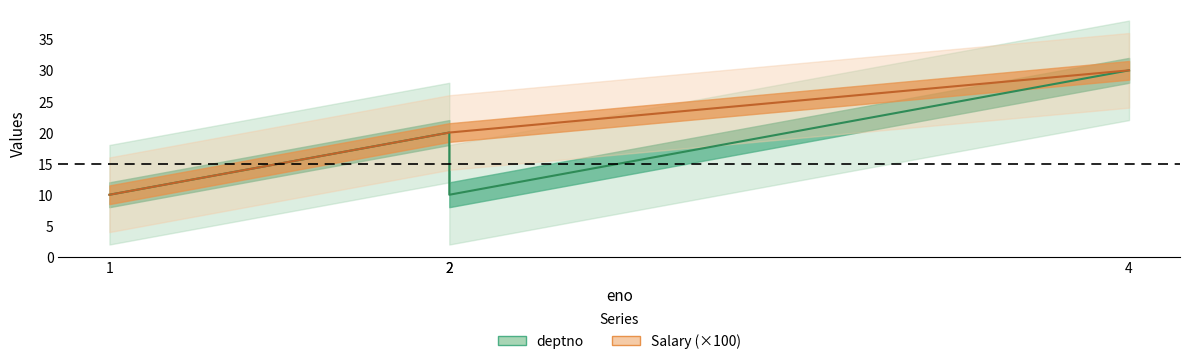

At 2, list the series in order from smallest to largest.

deptno, Salary